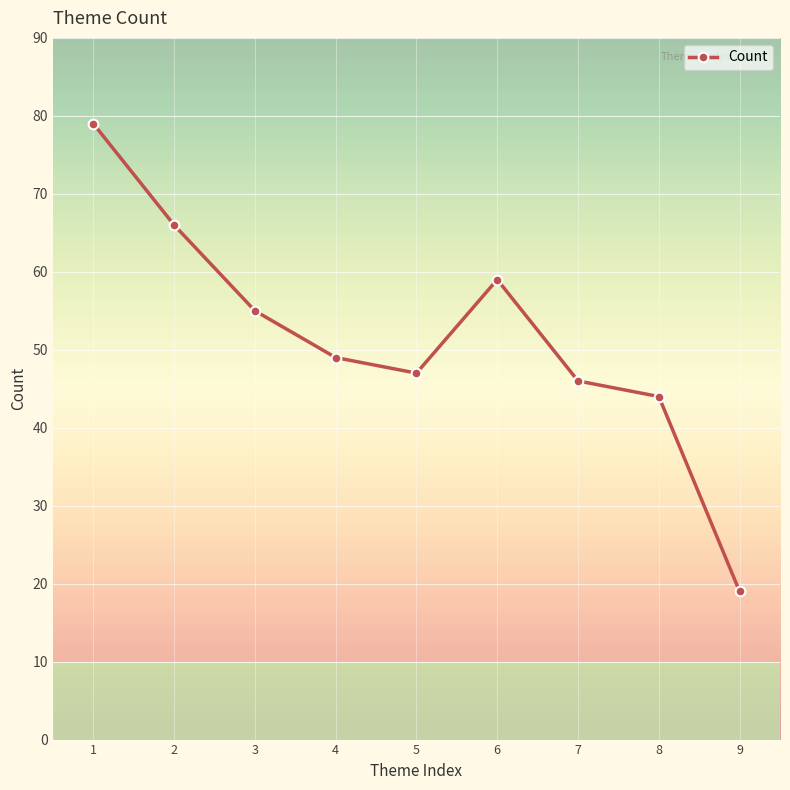

What is the value of the 7th point from the left?

46